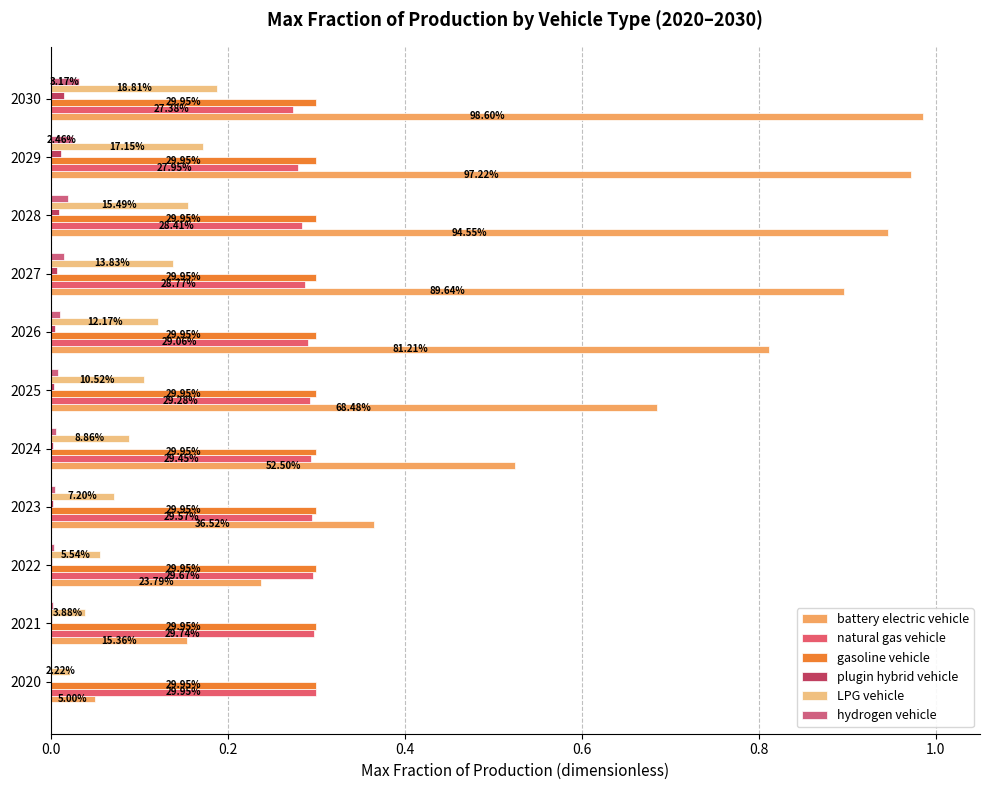

Which series has the largest range (max minus min)?

battery electric vehicle